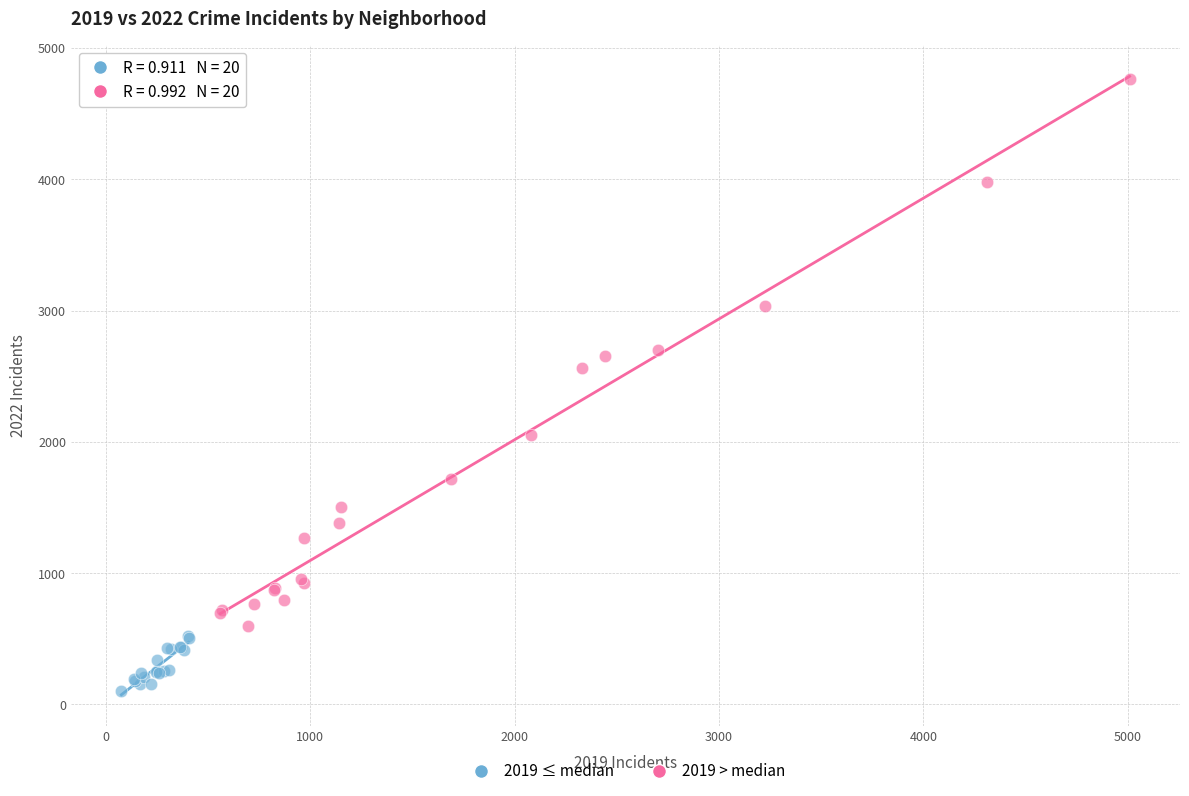

Which series has the widest spread of Y values?

2019 > median